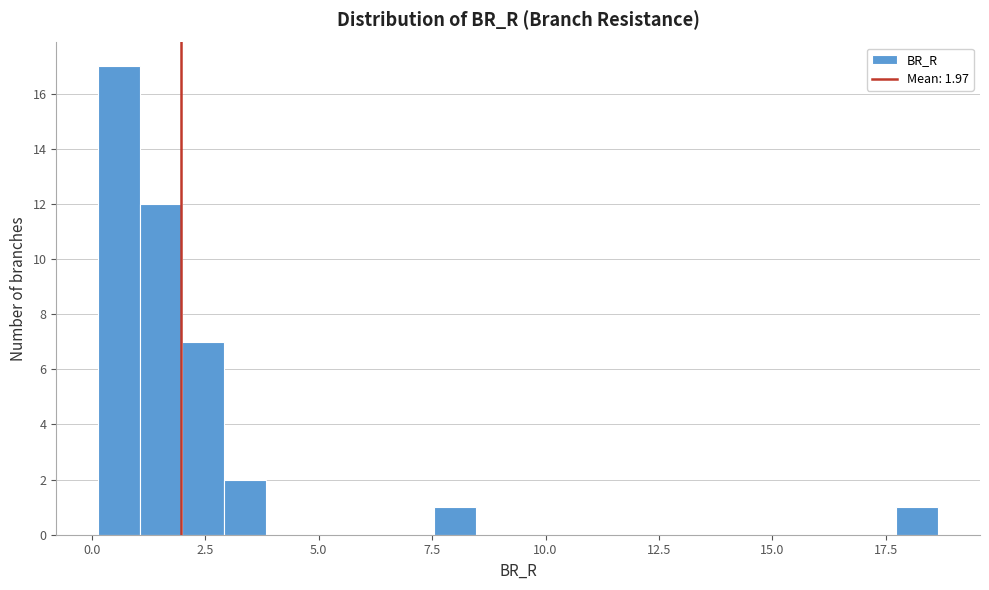

Around what value on the x-axis is the tallest bar? Give the approximate position of its centre, as read against the axis.

0.5